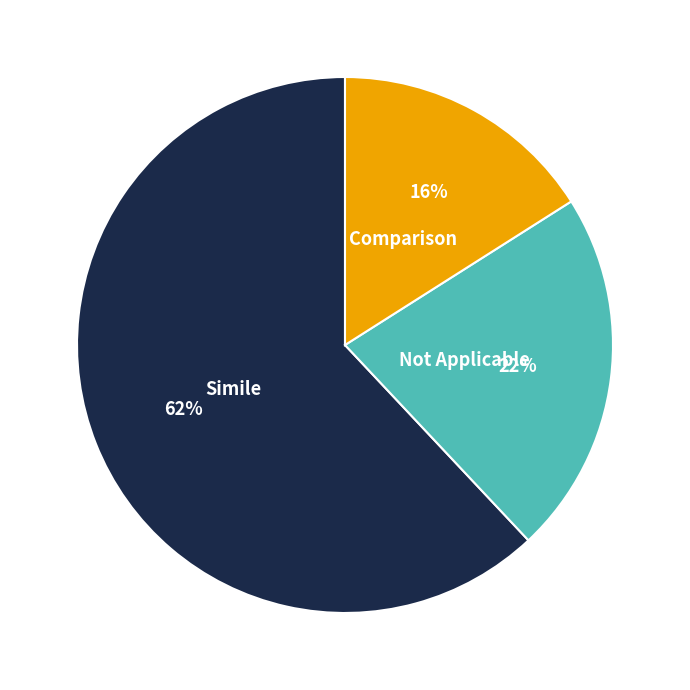

What percentage is the Comparison slice, to the nearest percent?

16%